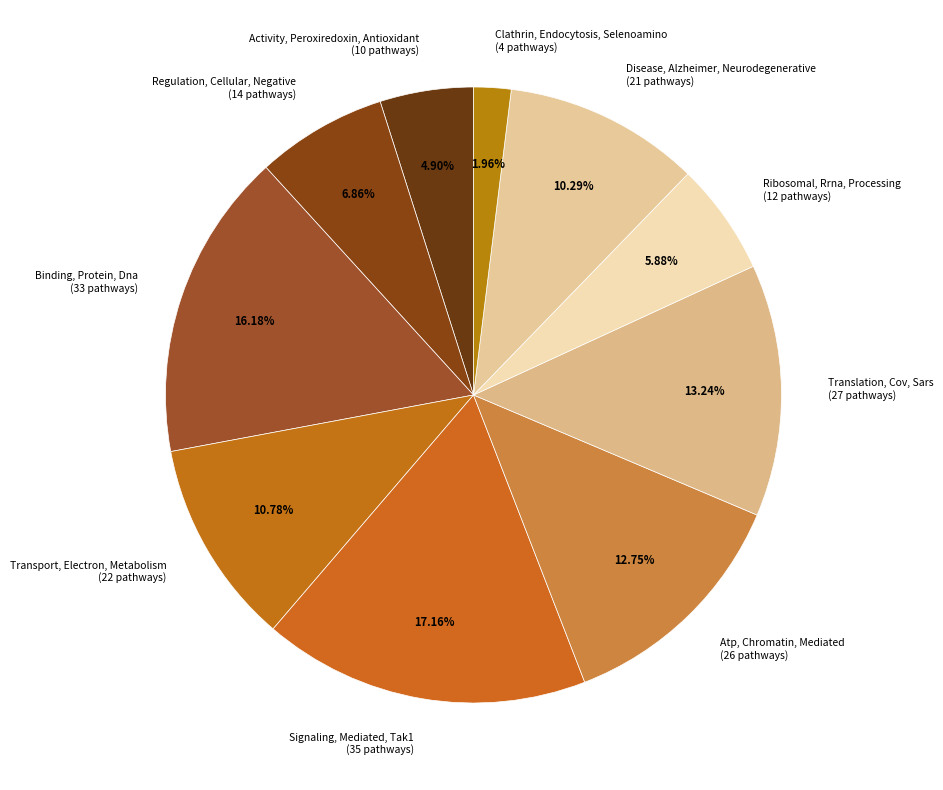

Which has a higher value, Translation, Cov, Sars or Clathrin, Endocytosis, Selenoamino?

Translation, Cov, Sars